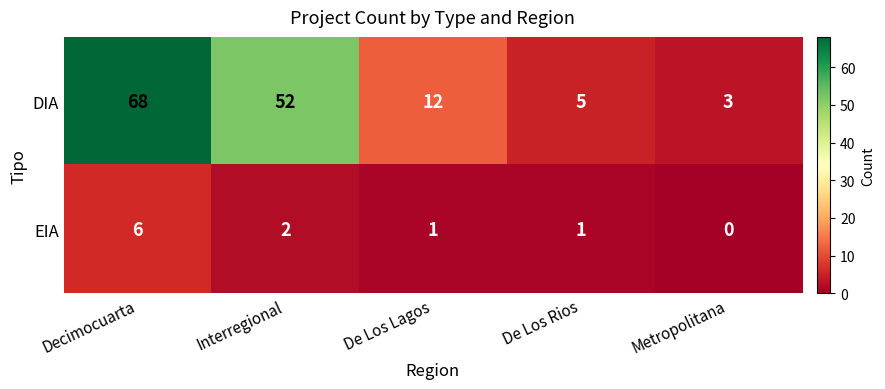

How many values in the EIA series are below 1?

1